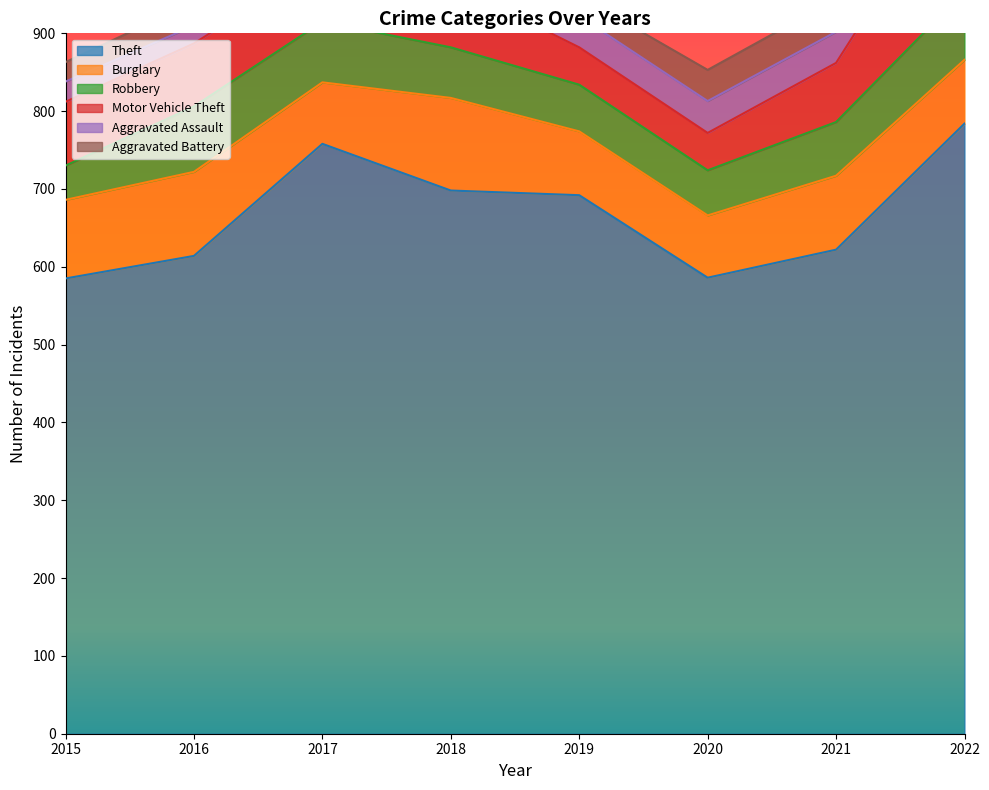

How many lines are shown in the chart?

6